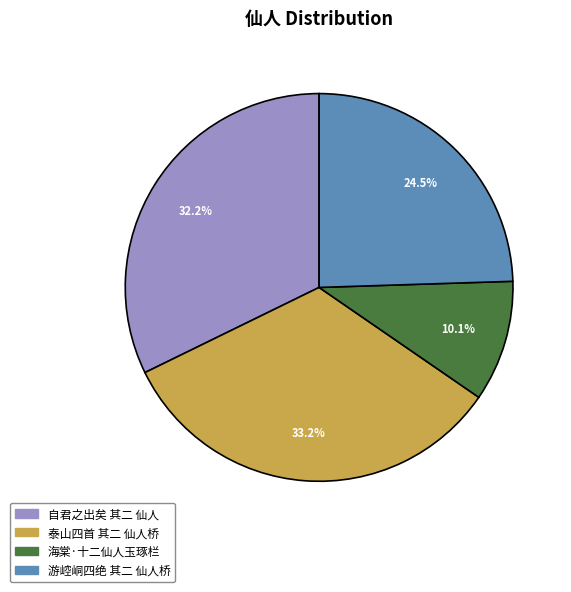

Is it true that 游崆峒四绝 其二 仙人桥 is 32% of the pie?

False